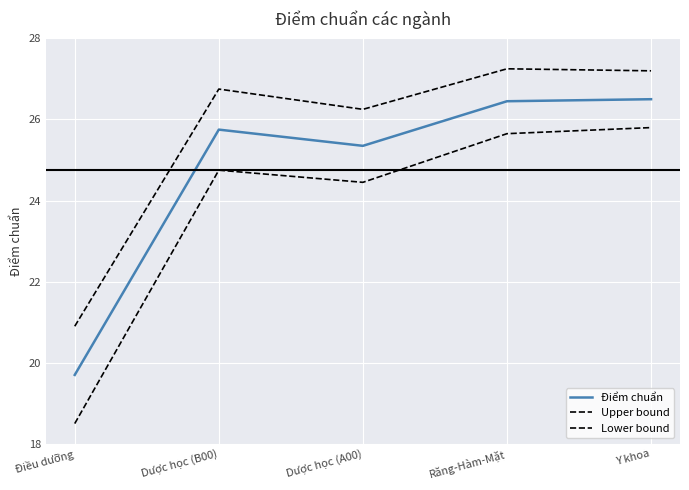

Does the chart display data point markers on the line(s)?

No